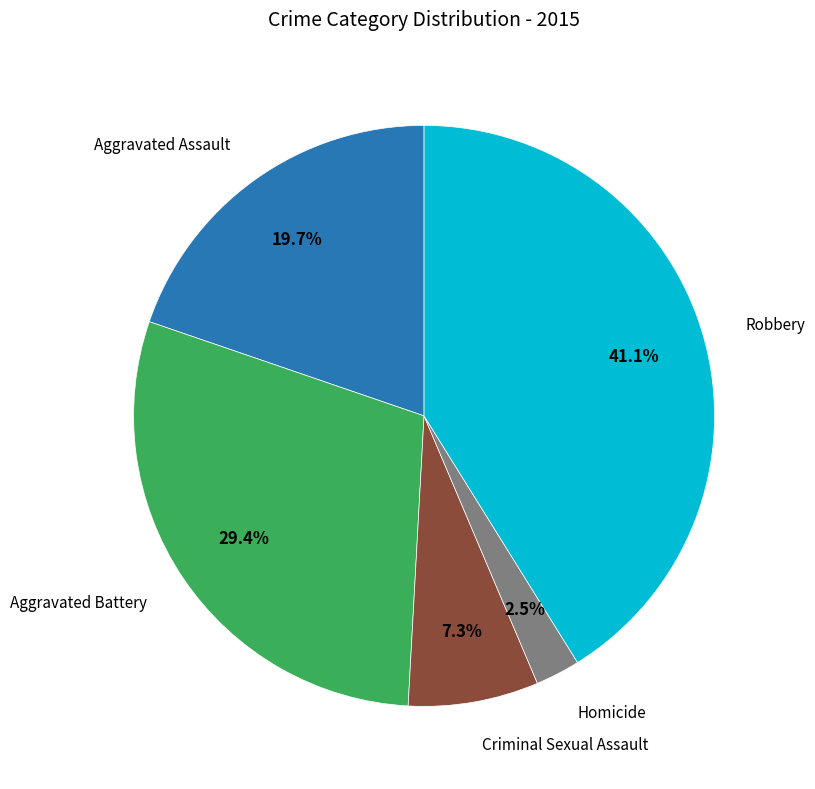

Rank the categories by value from highest to lowest.

Robbery, Aggravated Battery, Aggravated Assault, Criminal Sexual Assault, Homicide